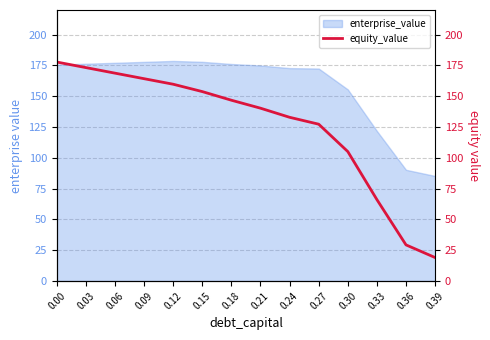

Rank the categories by value from highest to lowest.

0.00, 0.03, 0.06, 0.09, 0.12, 0.15, 0.18, 0.21, 0.24, 0.27, 0.30, 0.33, 0.36, 0.39